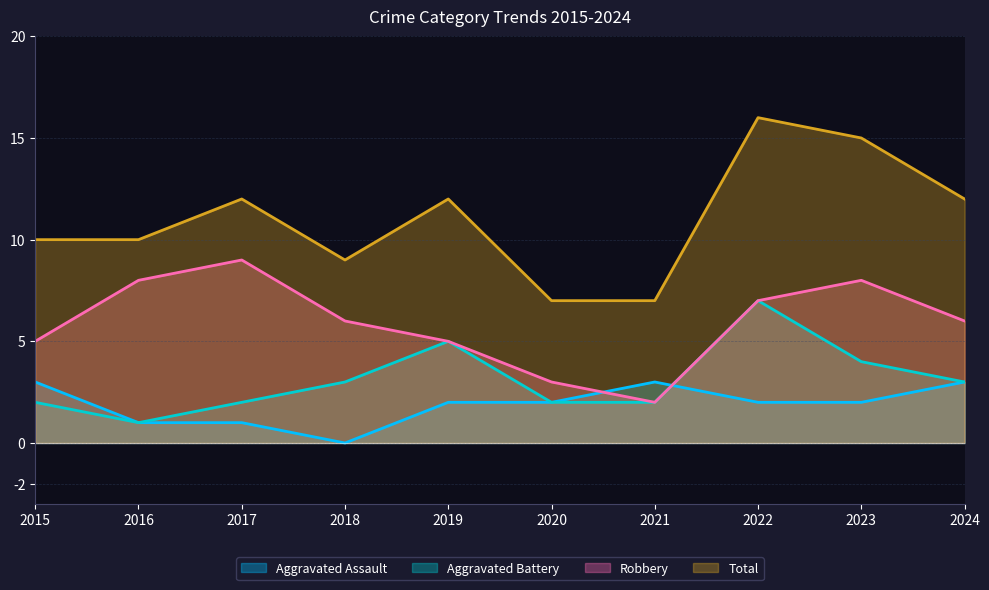

What is the value of the Robbery point at the 4th from the left?

6